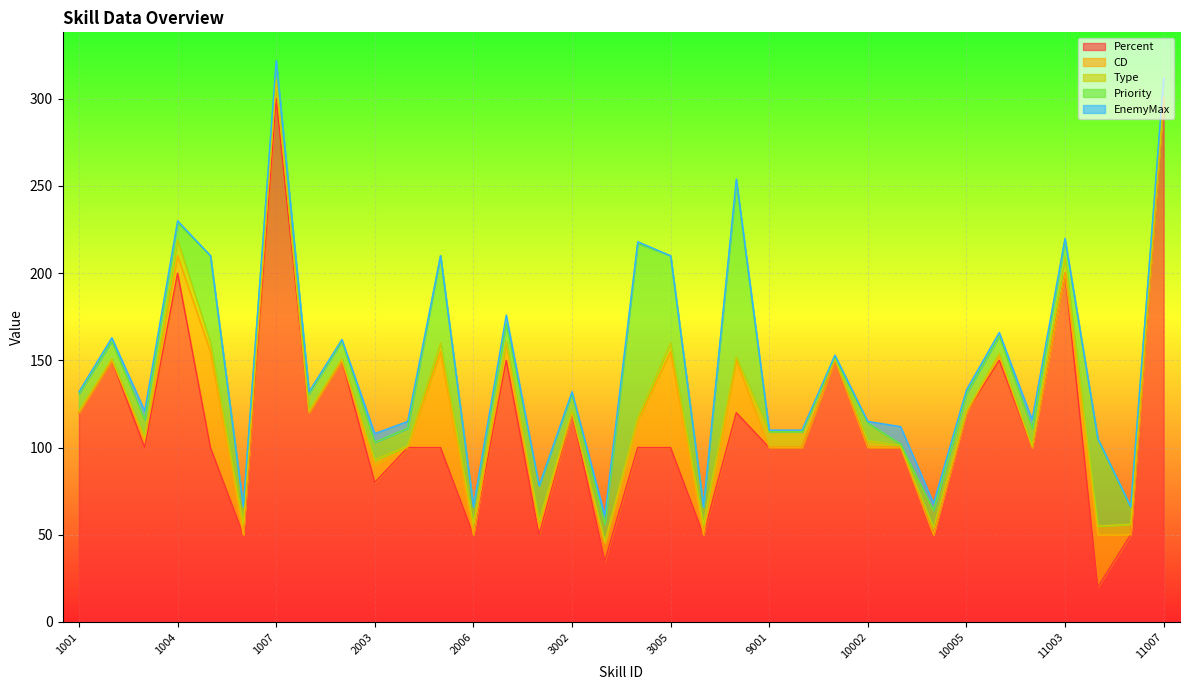

Rank the series at 3006 from highest to lowest value.

Percent, Priority, Type, CD, EnemyMax